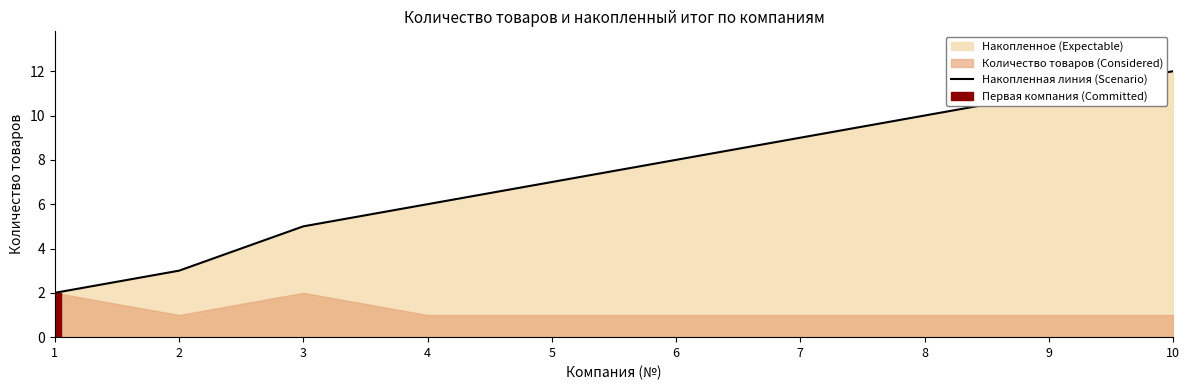

What is the maximum value shown in the chart?

12